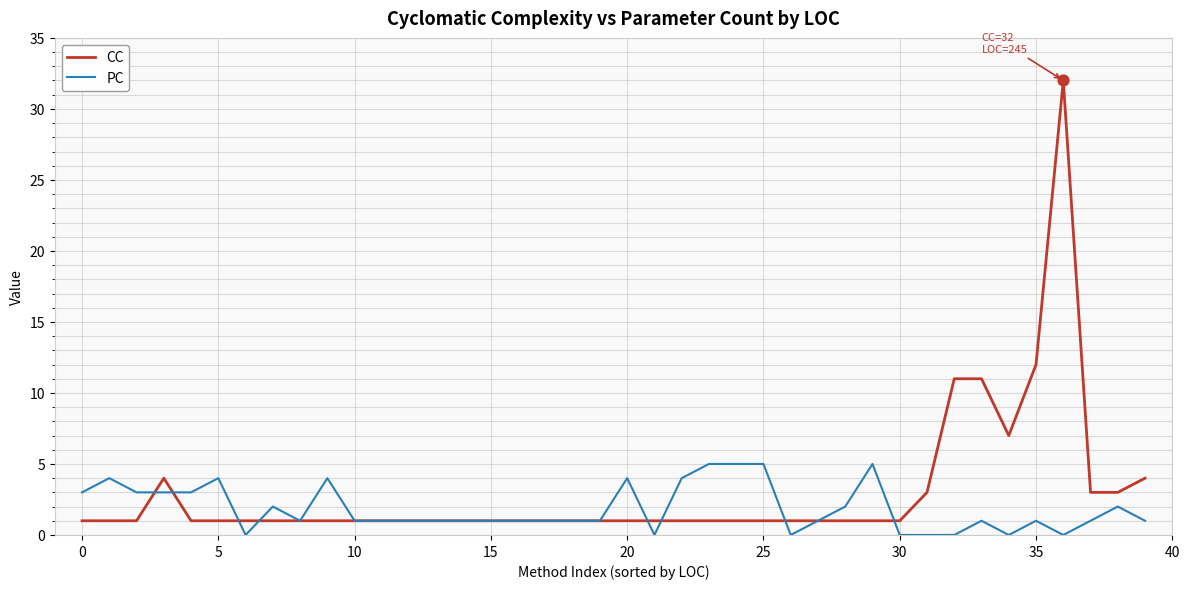

Which series has the widest spread of values?

CC